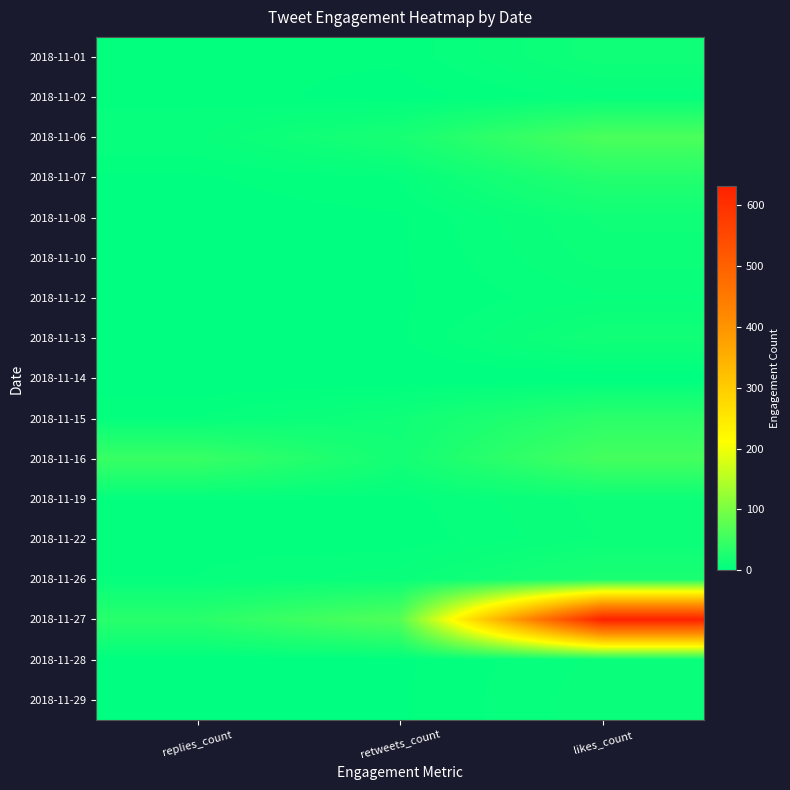

At how many categories does at least one series exceed 431?

1